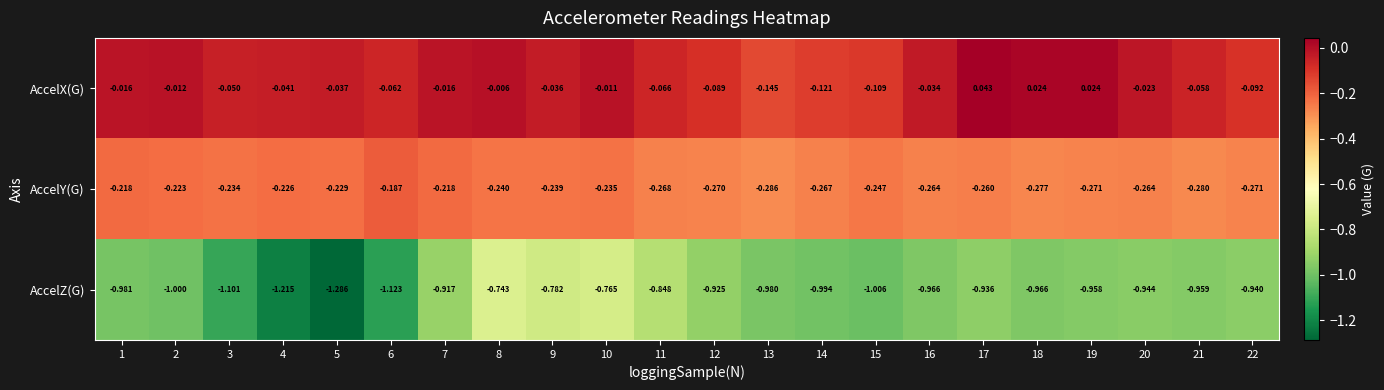

Count the number of categories in the chart.

22